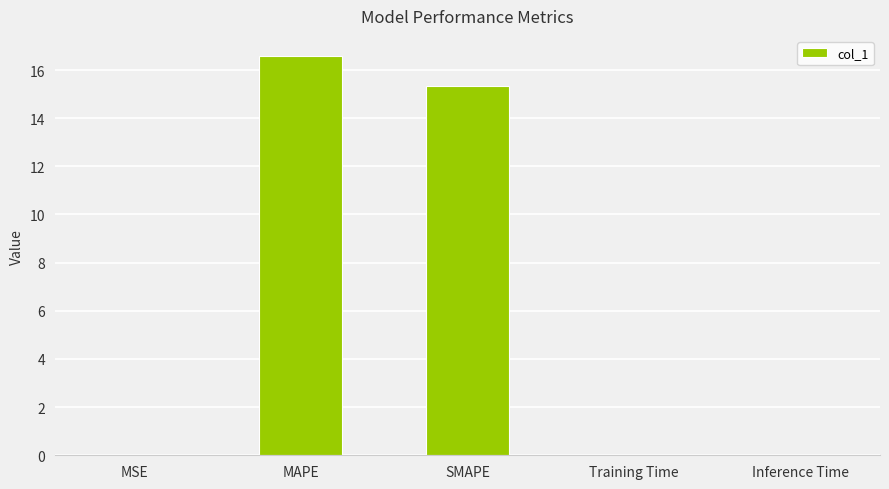

At which label is the value closest to 8?

SMAPE